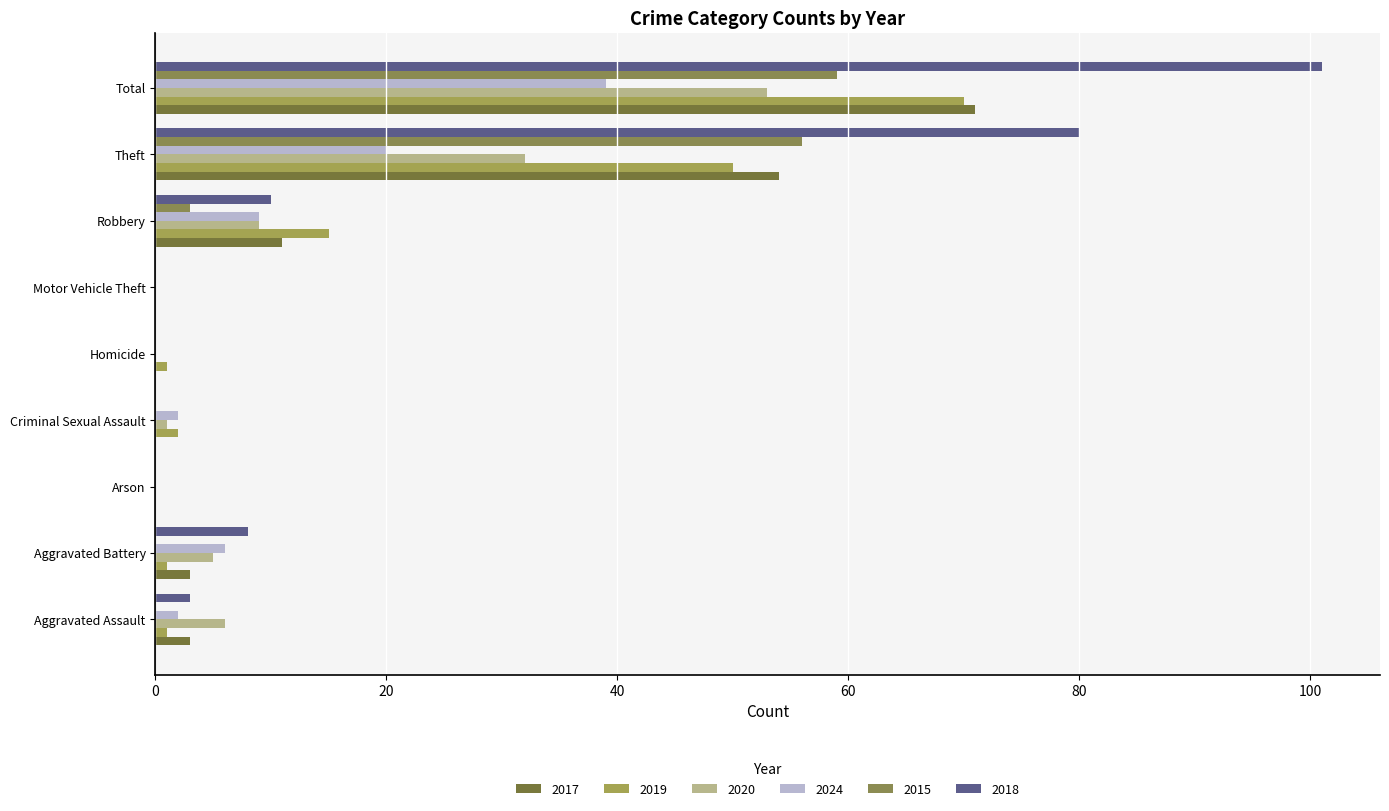

Count the number of categories in the chart.

9